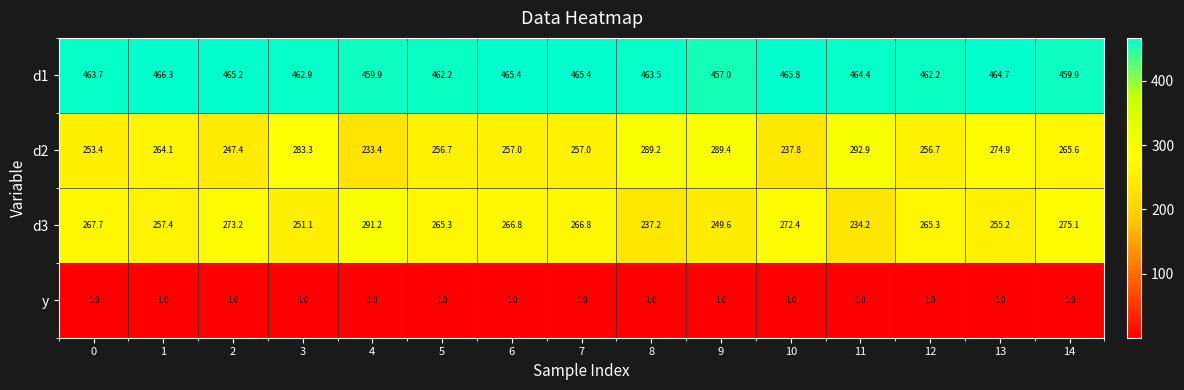

At how many categories does at least one series exceed 368?

15